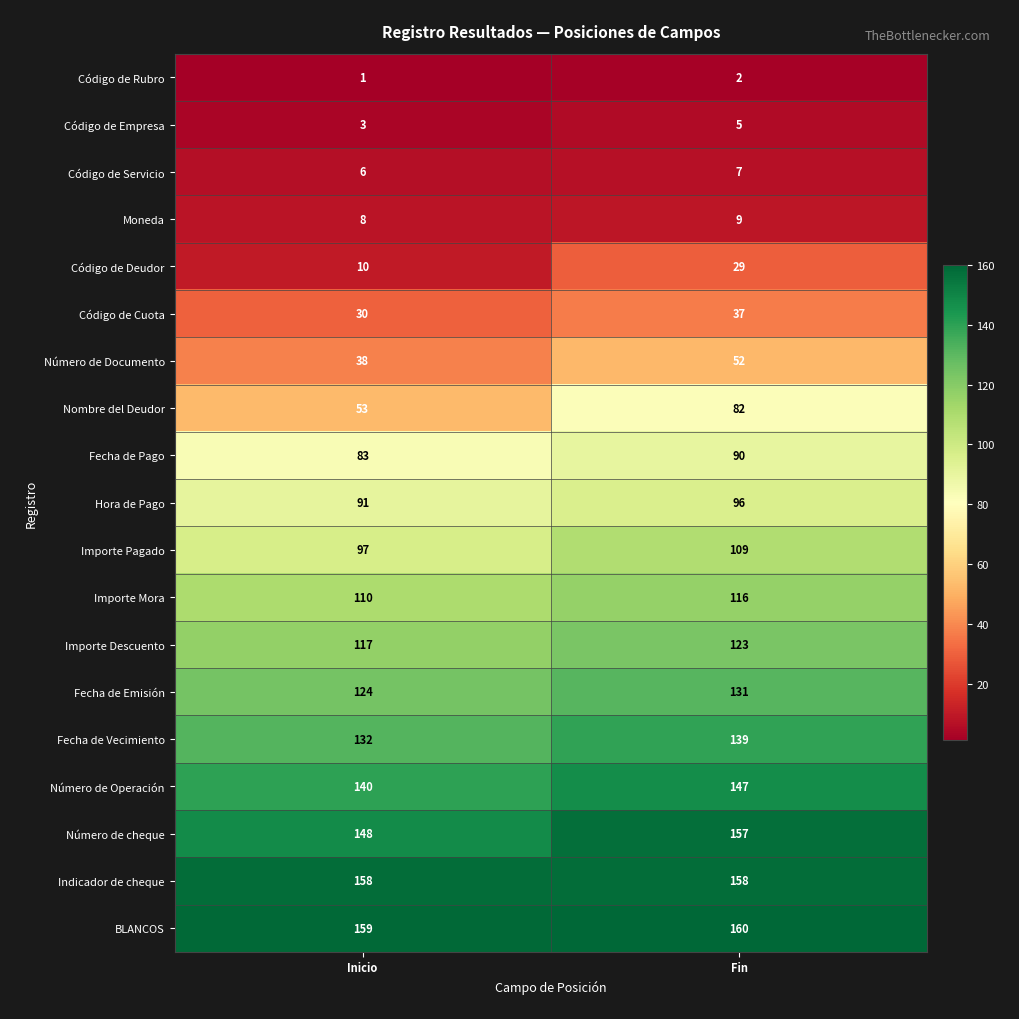

What is the maximum value shown in the chart?

160